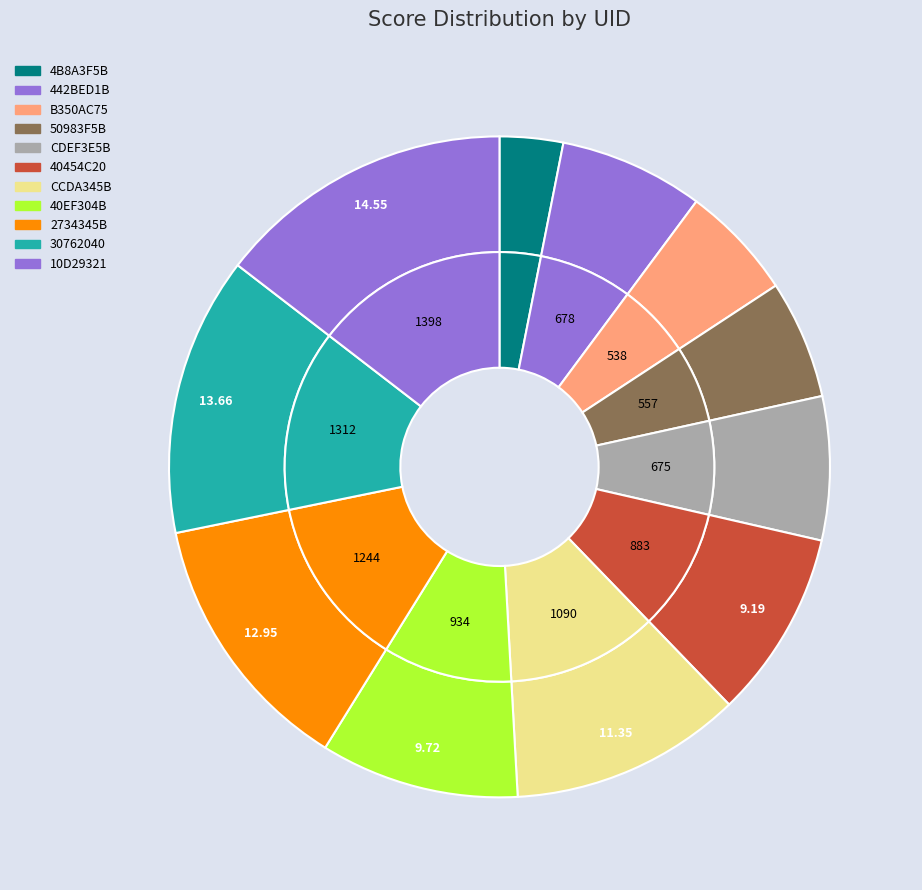

What is the largest slice in the pie chart?

10D29321